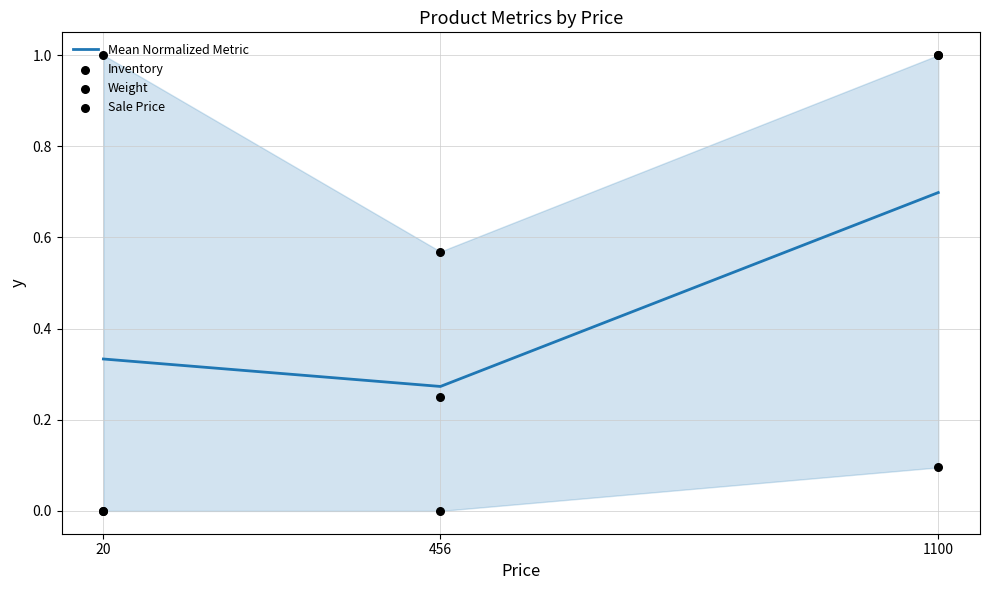

Which series has the largest Y range (max minus min)?

Inventory